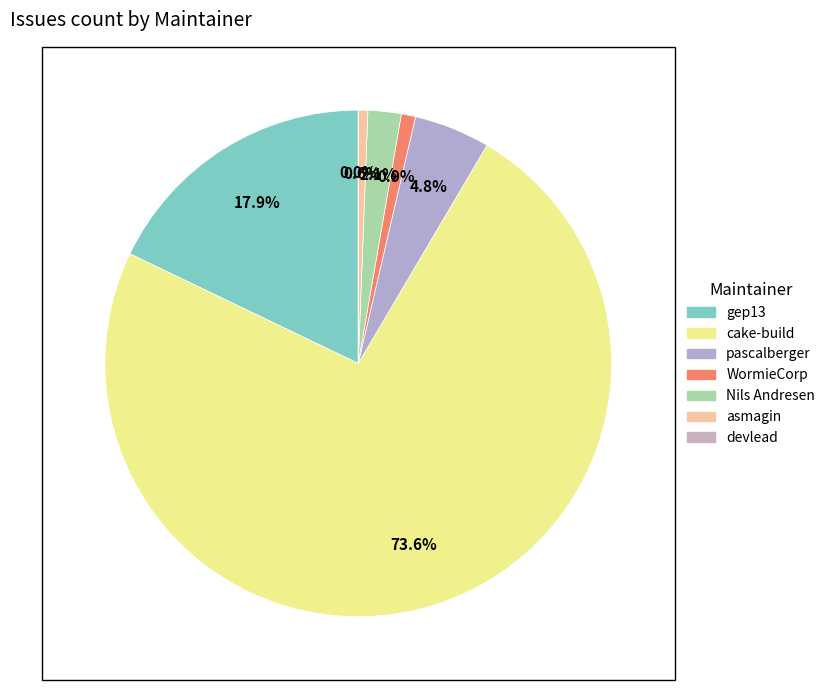

How many slices are in this pie chart?

7